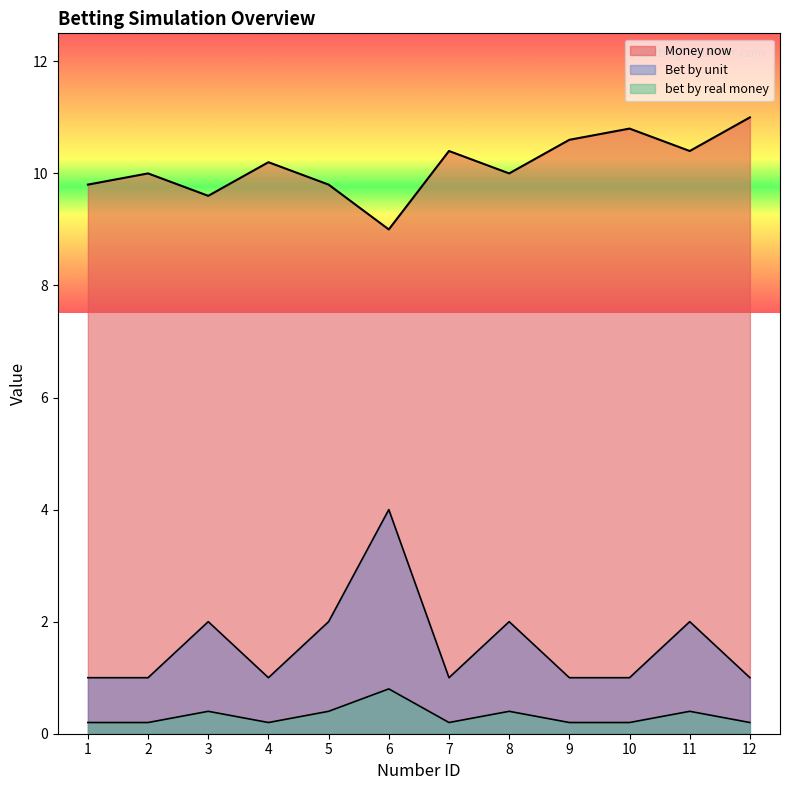

How many Bet by unit values are between 1 and 2?

11